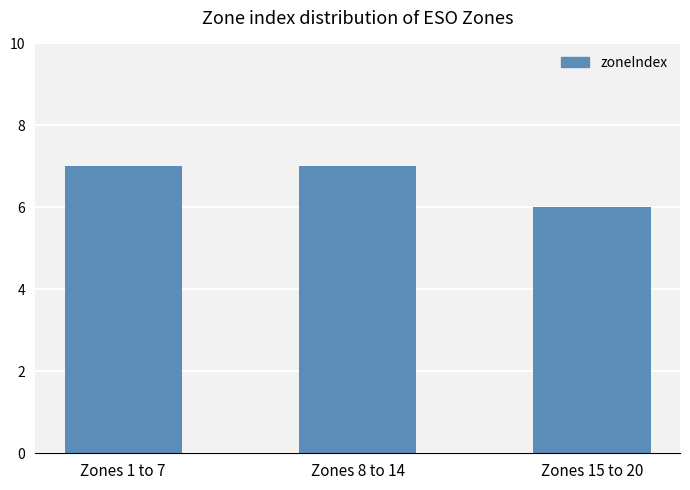

The chart shows a value of 9 at Zones 1 to 7. True or false?

False